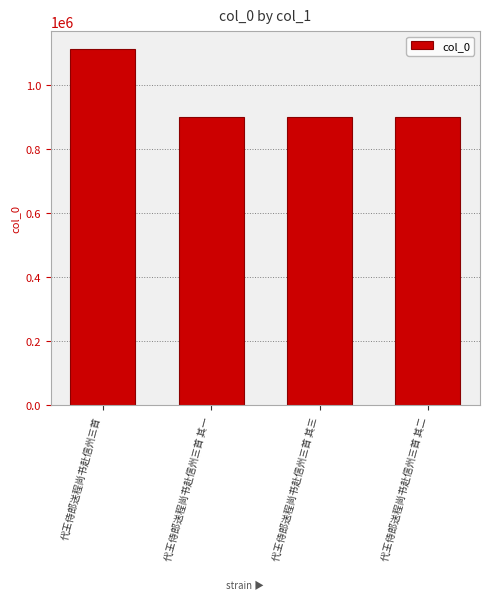

What position from the right is 代王侍郎送程尚书赴信州三首 其三?

2